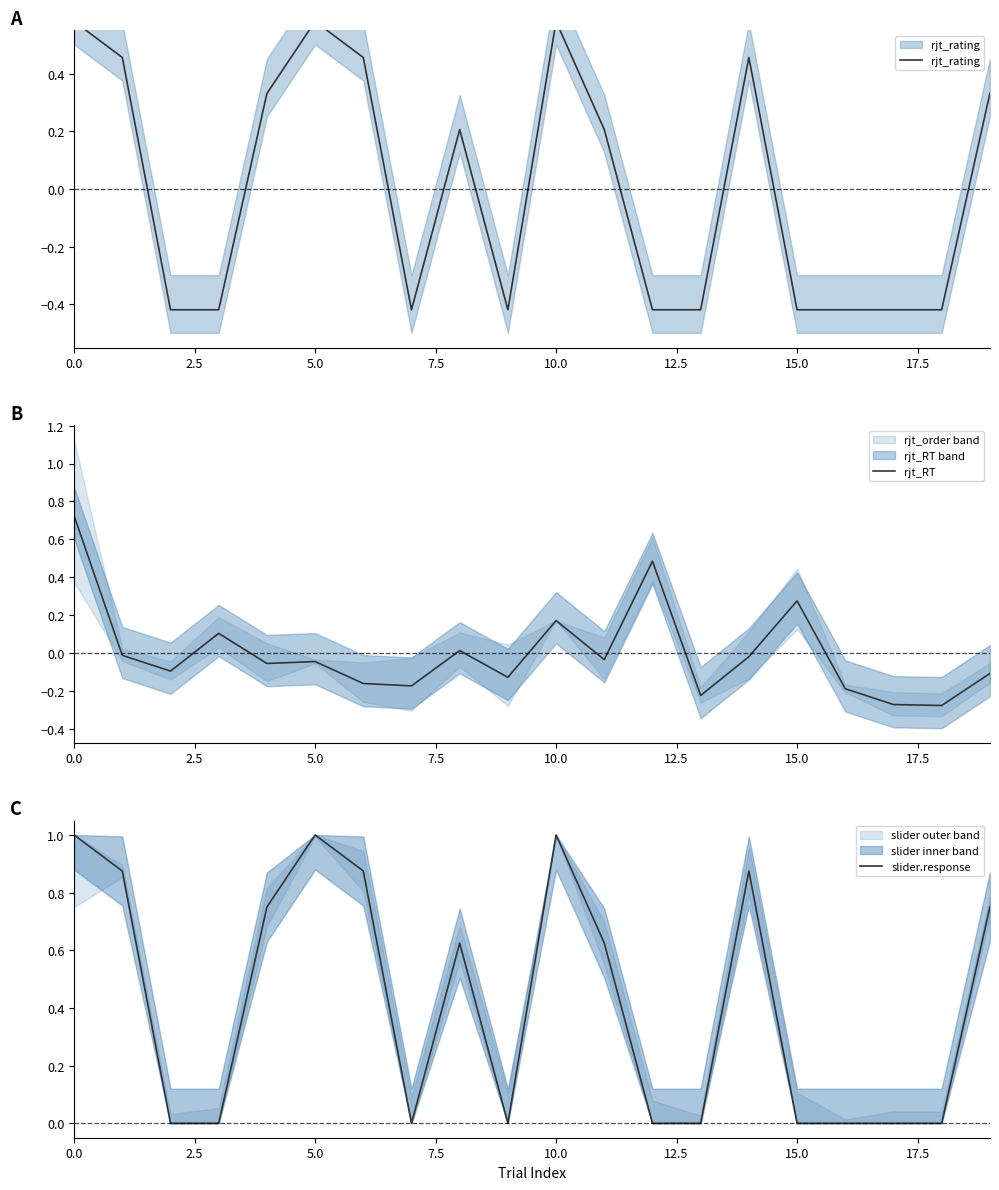

How many intersections are there between rjt_RT and rjt_rating?

11